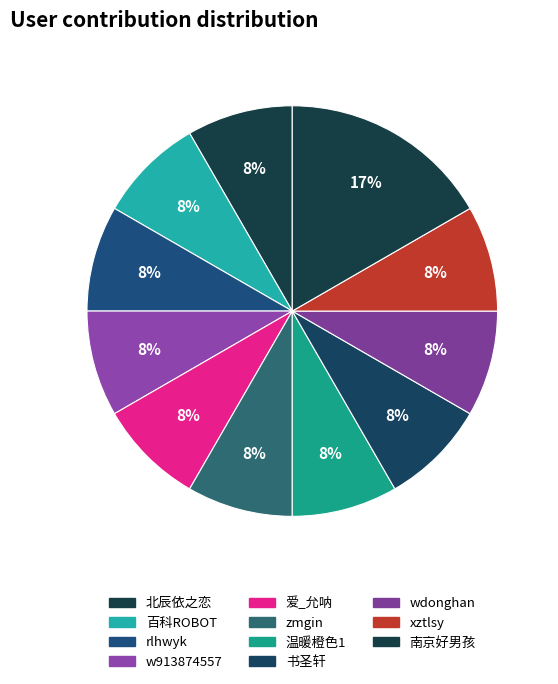

Combined, what portion of the pie is 温暖橙色1 and zmgin?

16.7%